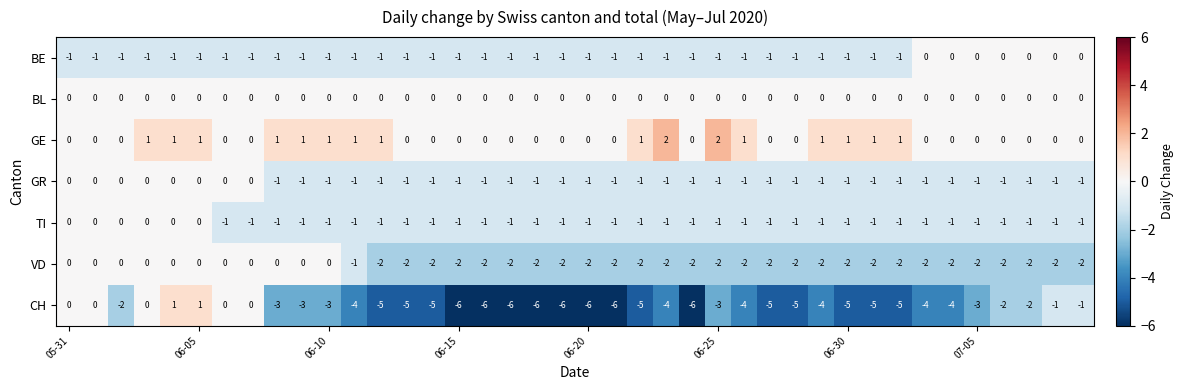

What is the minimum value shown in the chart?

-6